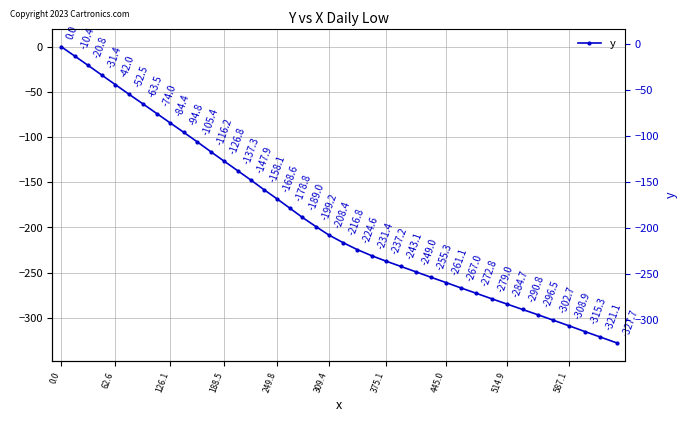

How many values exceed -199?

19